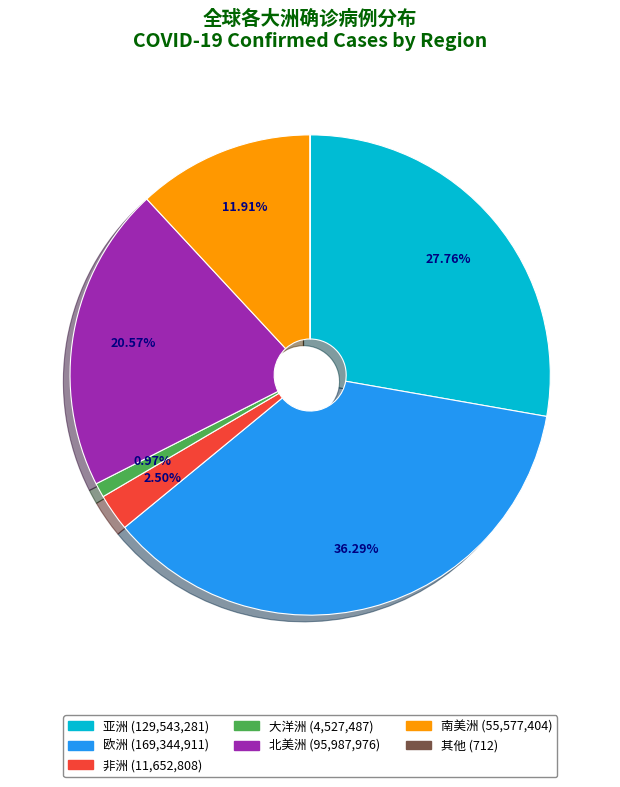

Is 大洋洲 the majority of the pie?

No